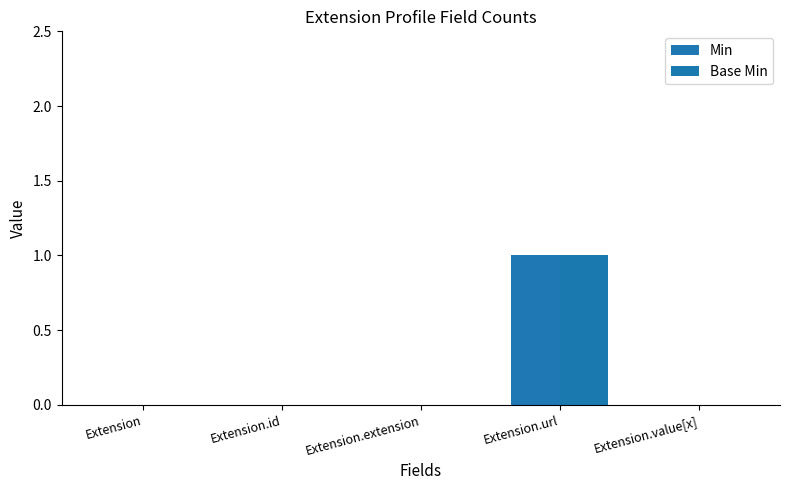

Rank the series at Extension.url from highest to lowest value.

Min, Base Min